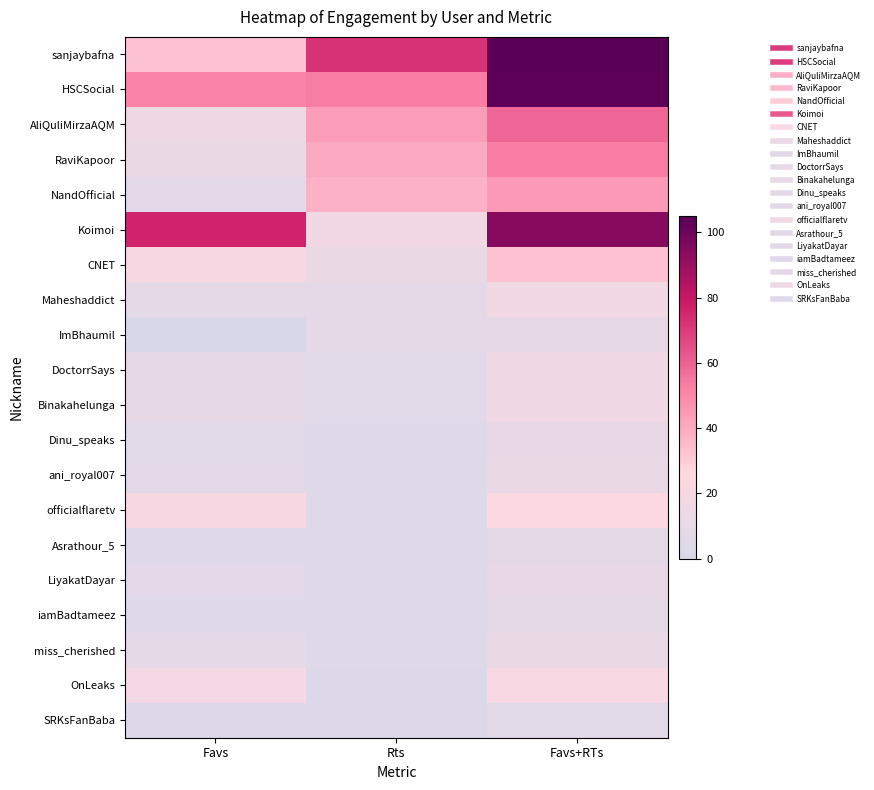

Which series has the largest total across all categories?

sanjaybafna